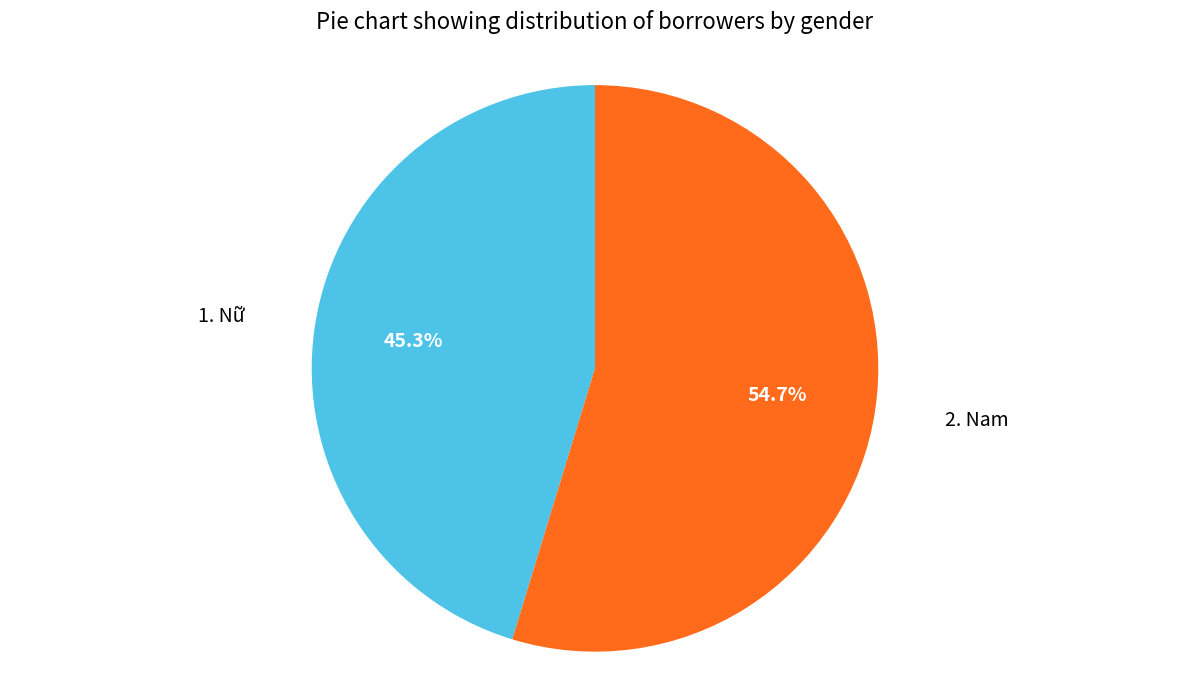

To the nearest percent, what is the average slice percentage?

50%